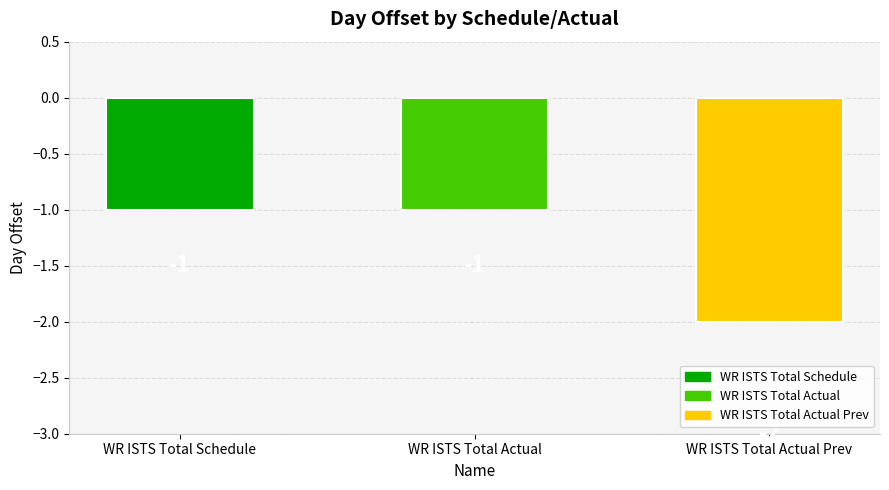

What is the value of the 1st bar from the left?

-1